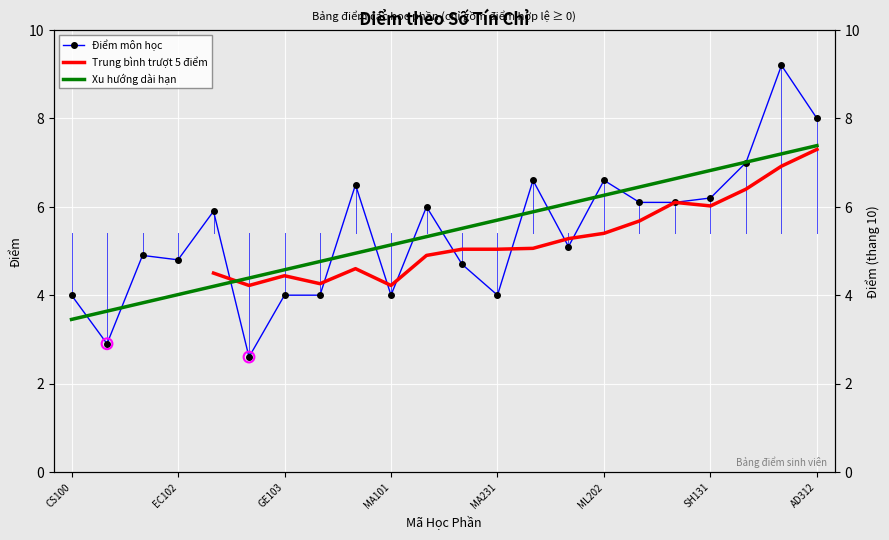

Approximately how many times larger is the value at MA104 compared to GE102?

2.3